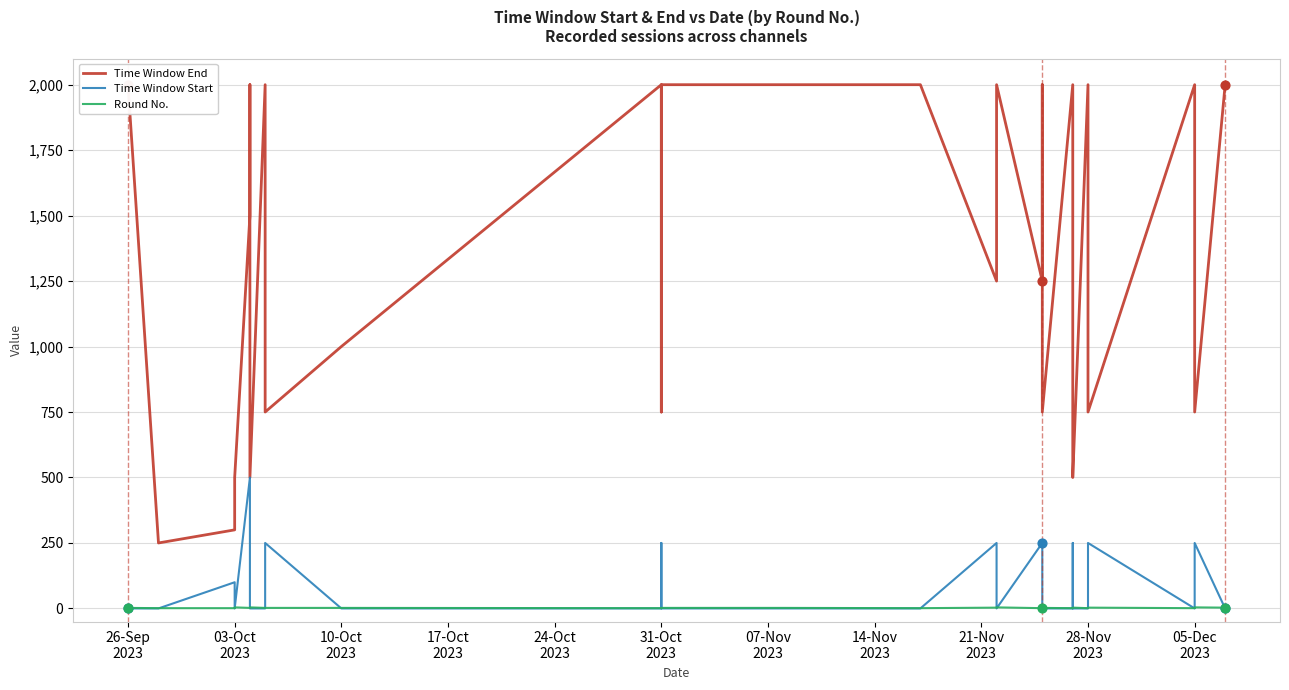

What are all the series names shown in the legend?

Time Window End, Time Window Start, Round No.